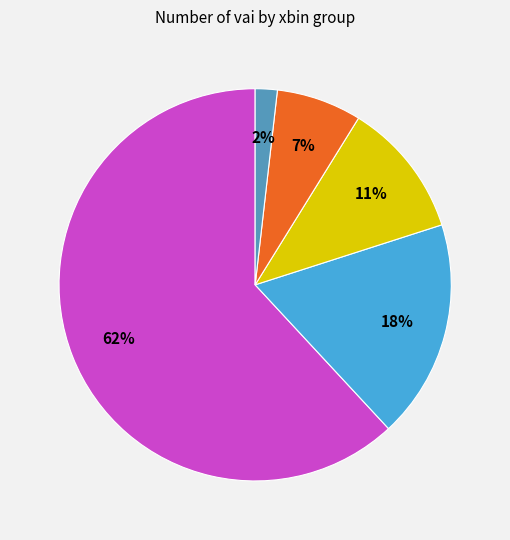

Count the number of slices in the pie.

5